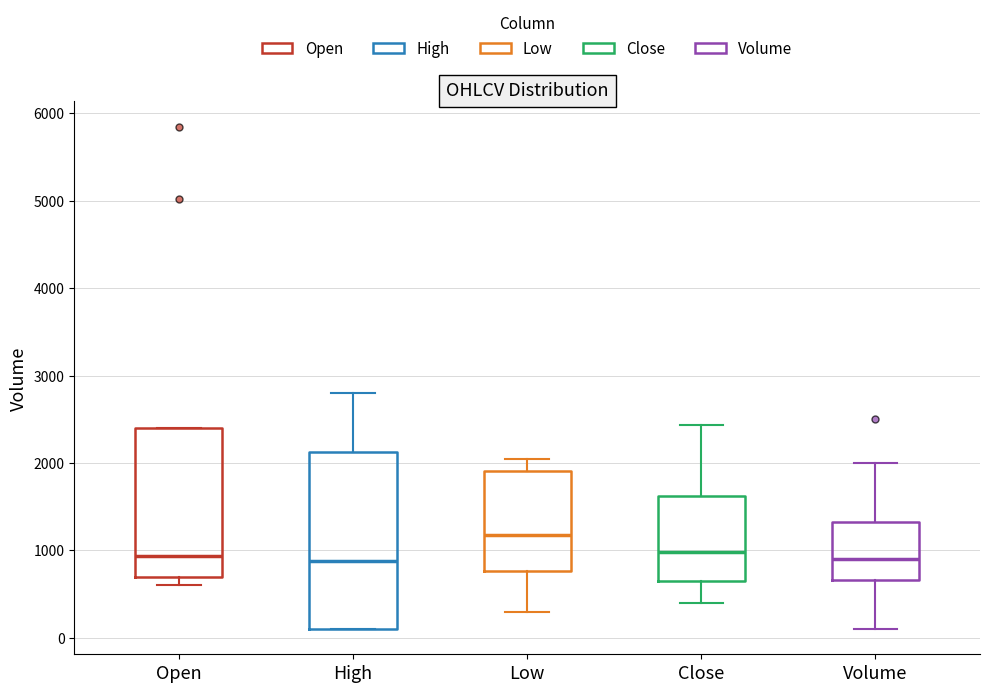

Reading left to right, read every box against the y-axis: the position of its median line, the range the box covers, and the ends of its whiskers. The values are not printed on the chart, so give them approximately, as read against the axis.

Open: median 900, box 700 to 2400, whiskers 600 to 2400
High: median 900, box 100 to 2100, whiskers 100 to 2800
Low: median 1200, box 800 to 1900, whiskers 300 to 2000
Close: median 1000, box 700 to 1600, whiskers 400 to 2400
Volume: median 900, box 700 to 1300, whiskers 100 to 2000